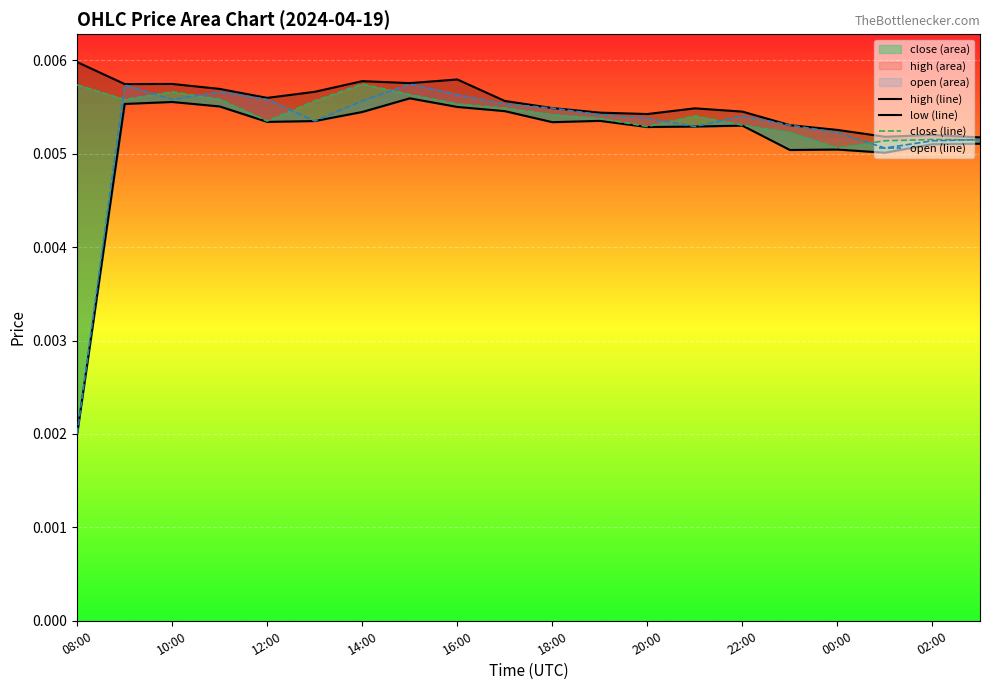

What position from the right is 11?

9